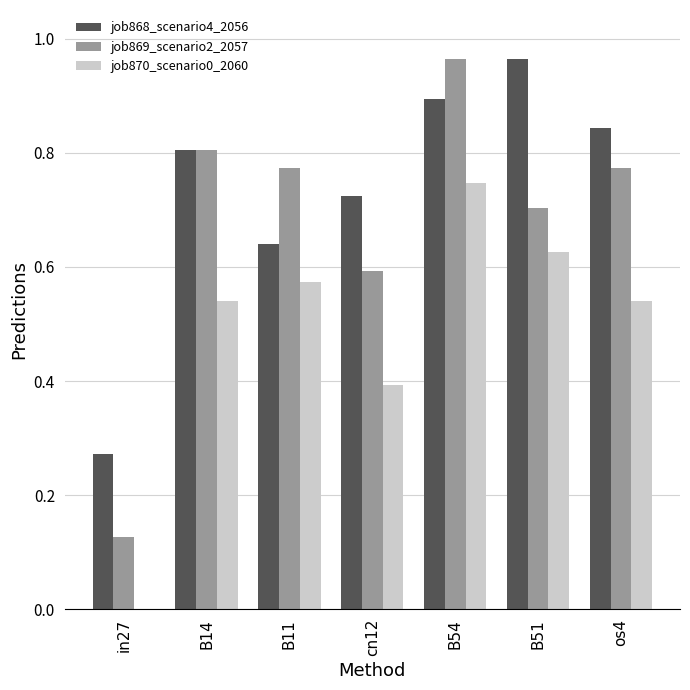

Are the bars grouped side by side (vs. stacked)?

Yes